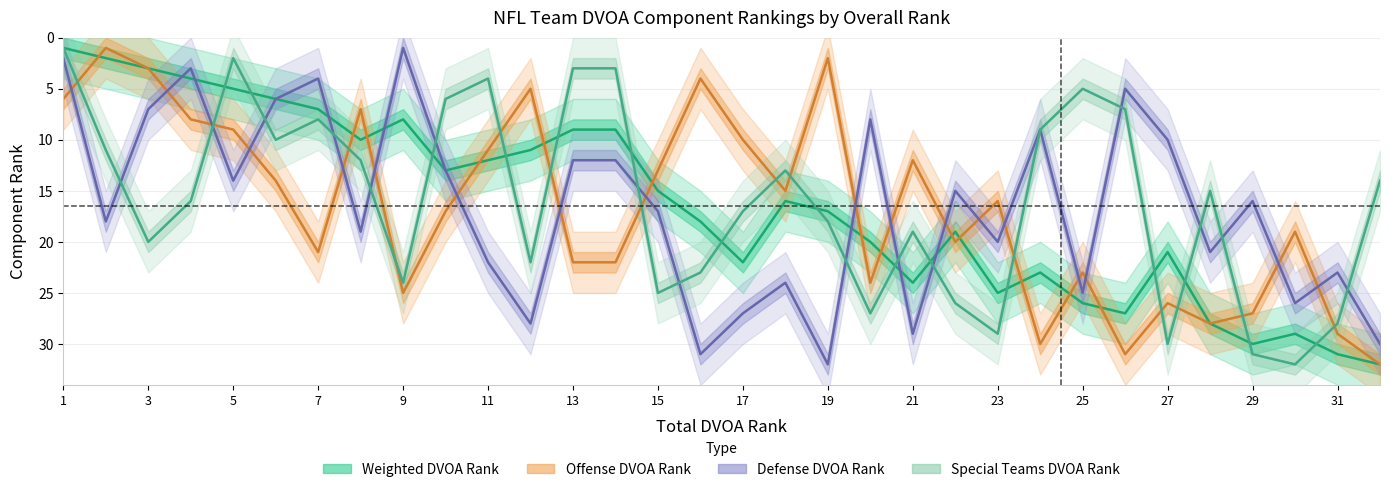

What is the difference between the maximum and minimum values in the Defense DVOA Rank series?

31